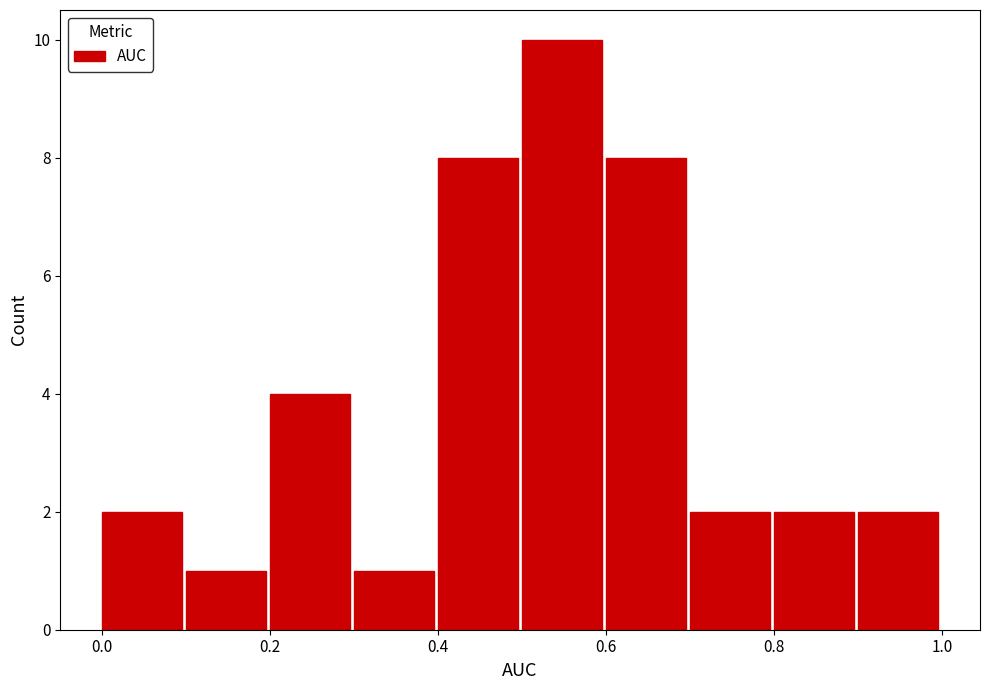

Reading left to right, transcribe this chart: for each bar, give the range it covers on the x-axis and its height. The values are not printed on the chart, so give them approximately, as read against the axis.

0.0 to 0.1: 2
0.1 to 0.2: 1
0.2 to 0.3: 4
0.3 to 0.4: 1
0.4 to 0.5: 8
0.5 to 0.6: 10
0.6 to 0.7: 8
0.7 to 0.8: 2
0.8 to 0.9: 2
0.9 to 1.0: 2